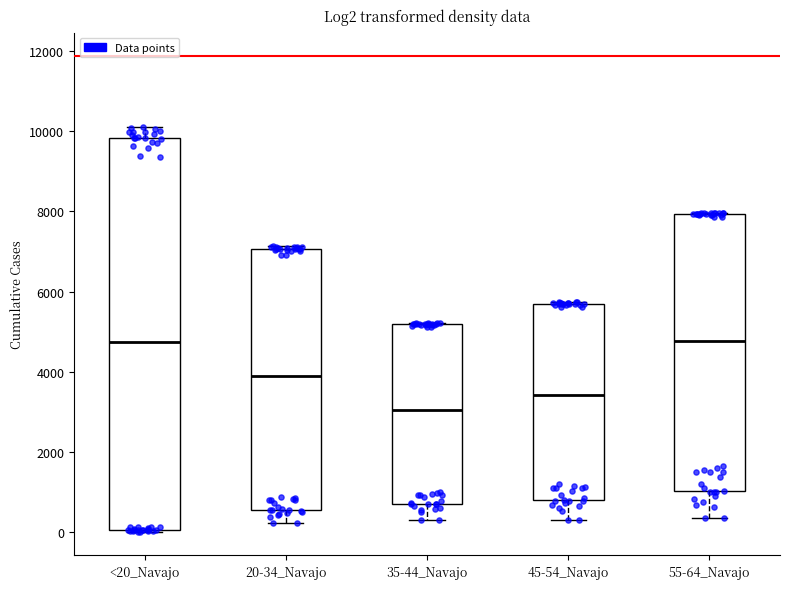

Which box has the lowest median line?

35-44_Navajo